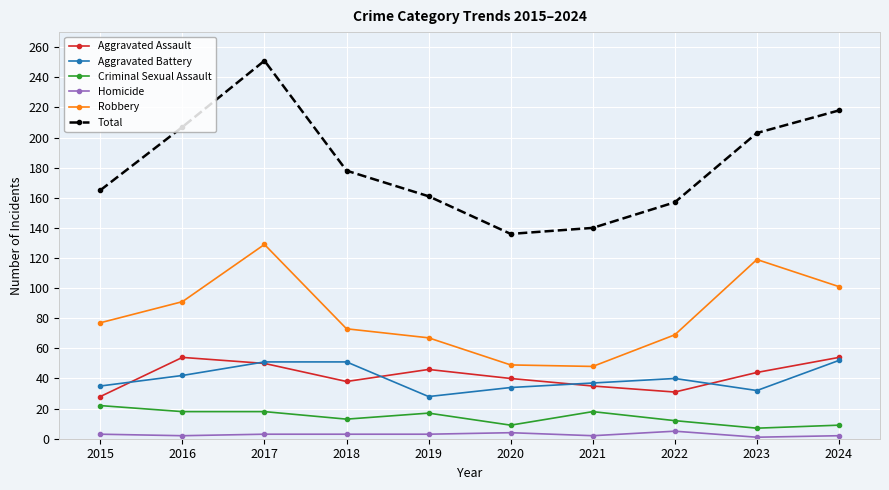

Which series changed the most between 2017 and 2020?

Total